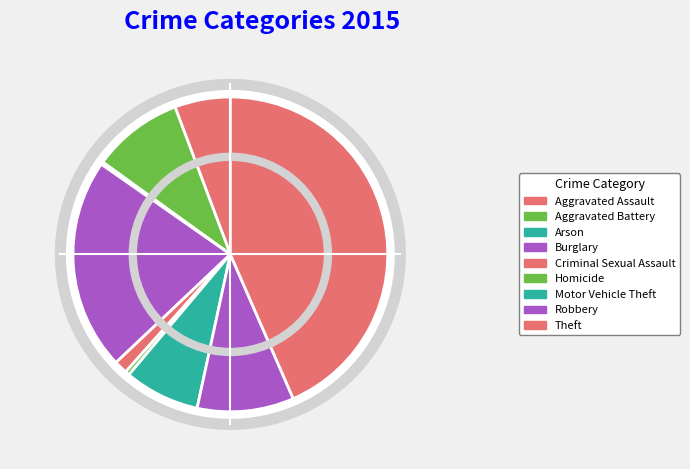

What percentage is NOT represented by Aggravated Assault?

94.3%